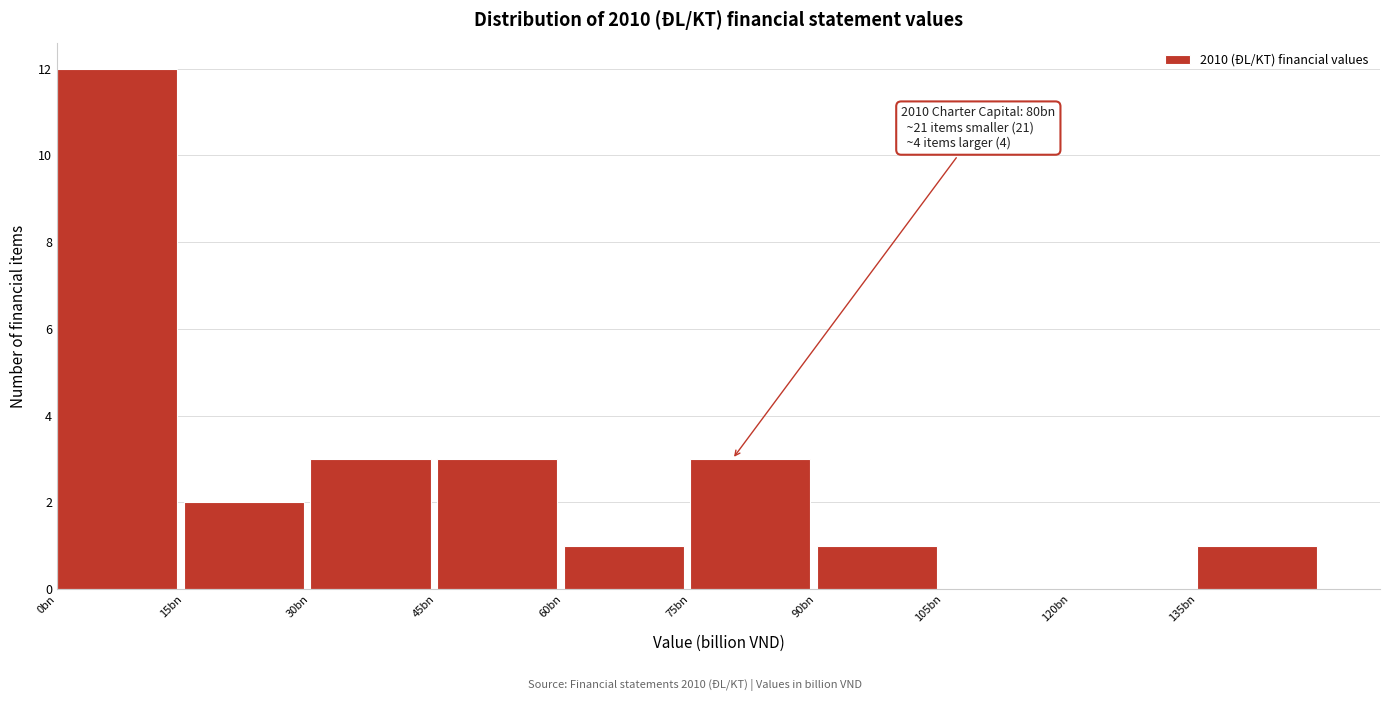

Reading right to left, what are all the values shown in this chart?

135bn=1	120bn=0	105bn=0	90bn=1	75bn=3	60bn=1	45bn=3	30bn=3	15bn=2	0bn=12